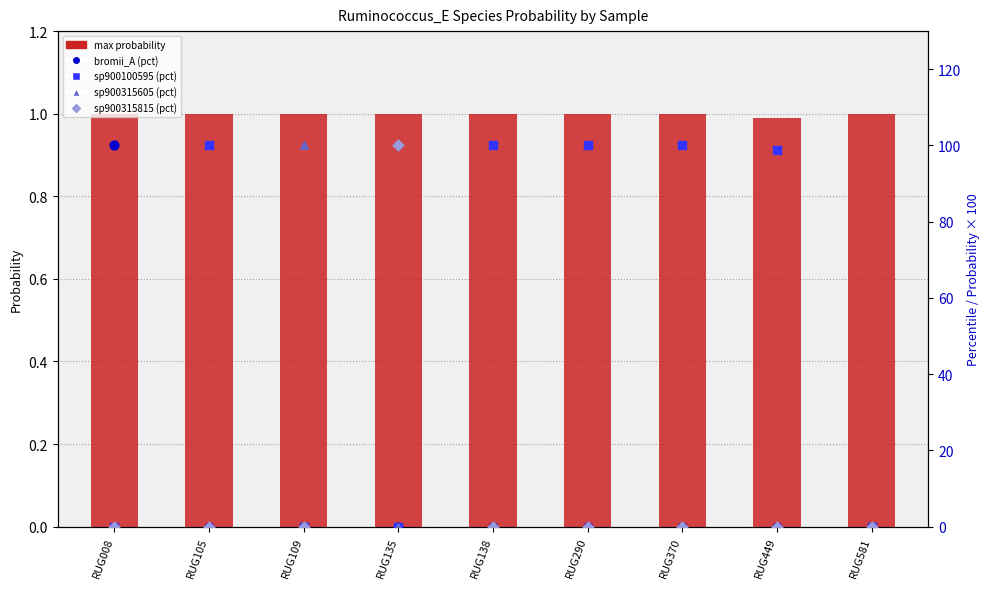

Which series has the widest spread of Y values?

sp900100595 (percentile)